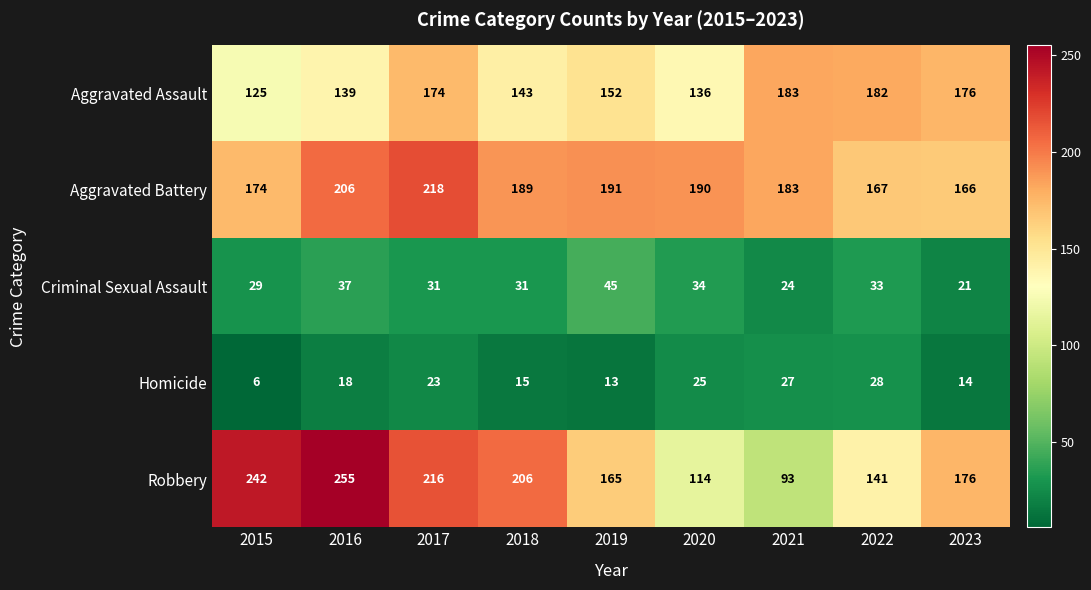

What is the sum of all Robbery values?

1608